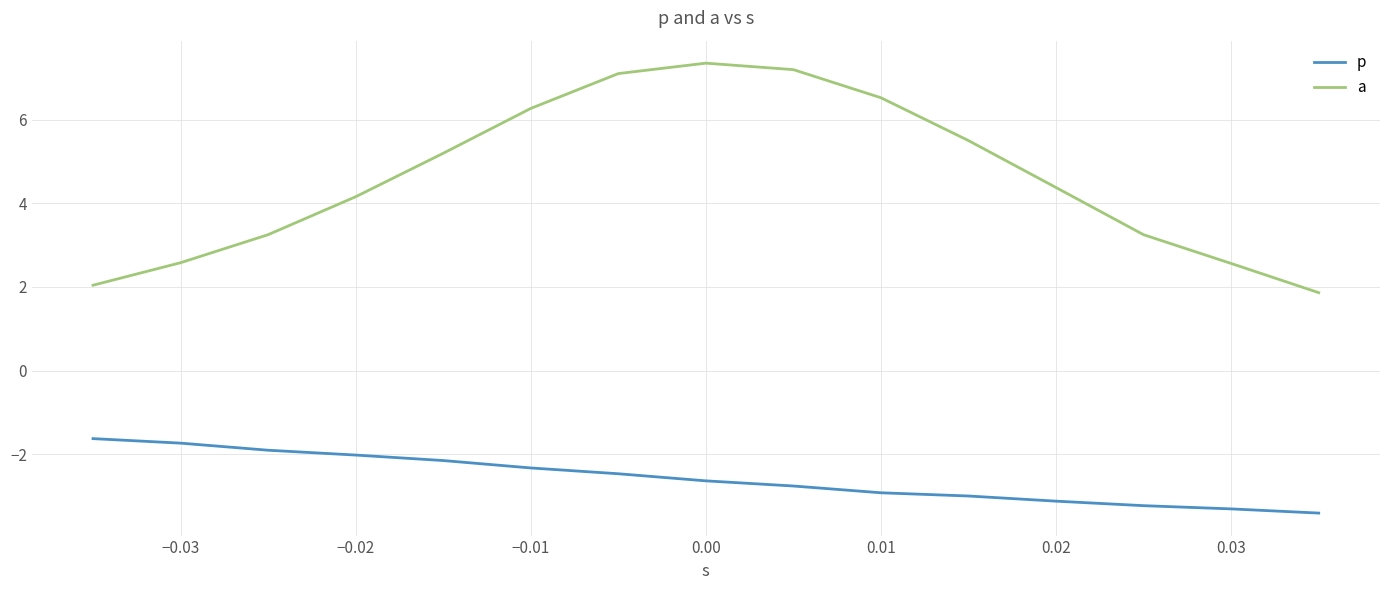

Is the value of a at 0.02 greater than the value of p at 0.02?

Yes